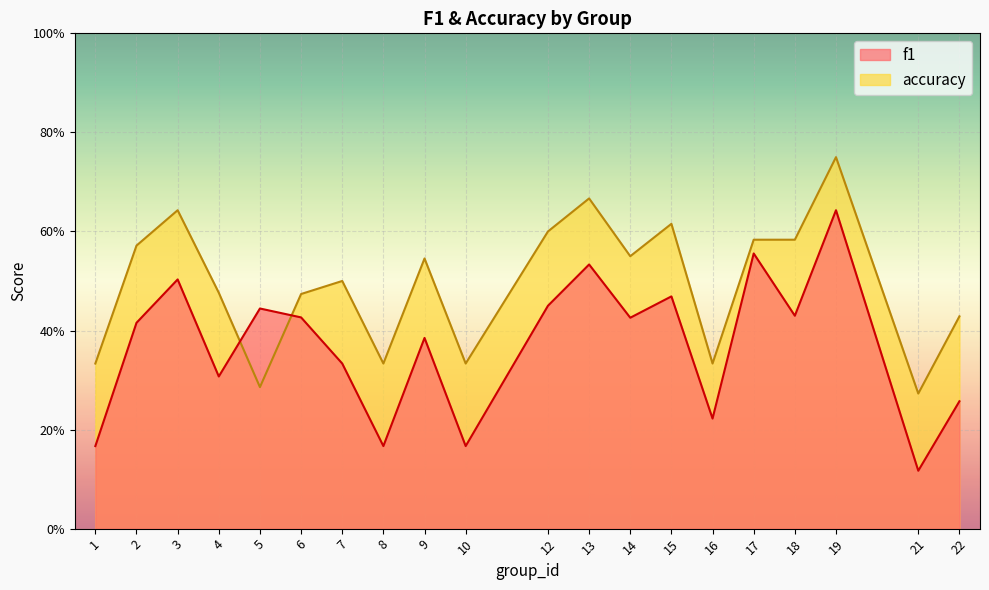

At how many categories does at least one series exceed 0?

20